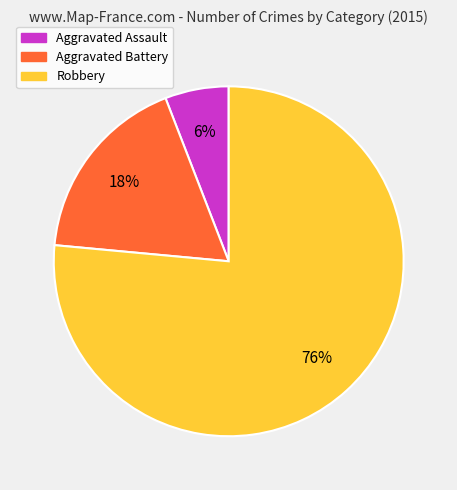

Is there any slice that represents more than half of the pie?

Yes